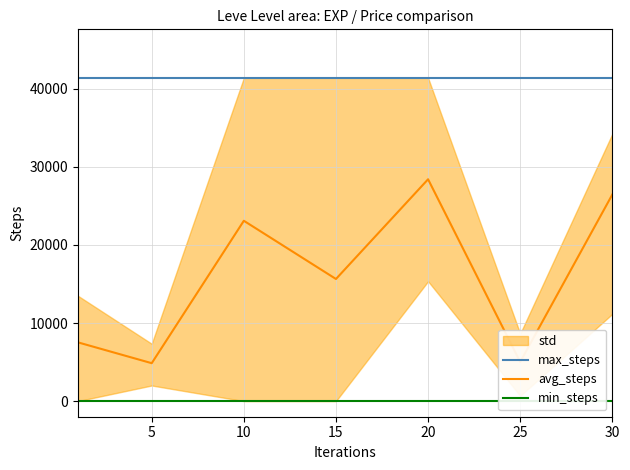

How many lines are shown in the chart?

3